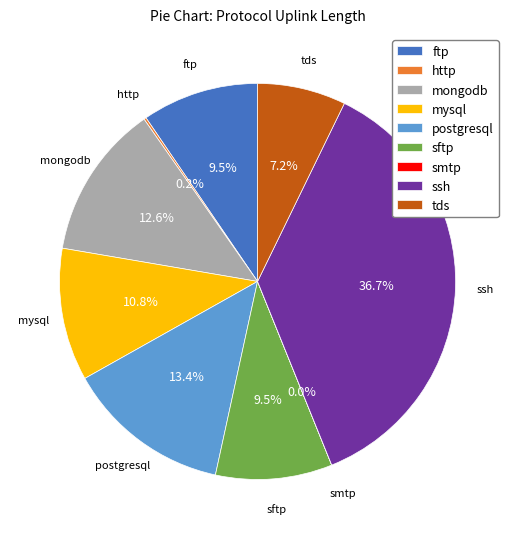

What percentage is NOT represented by ftp?

90.5%